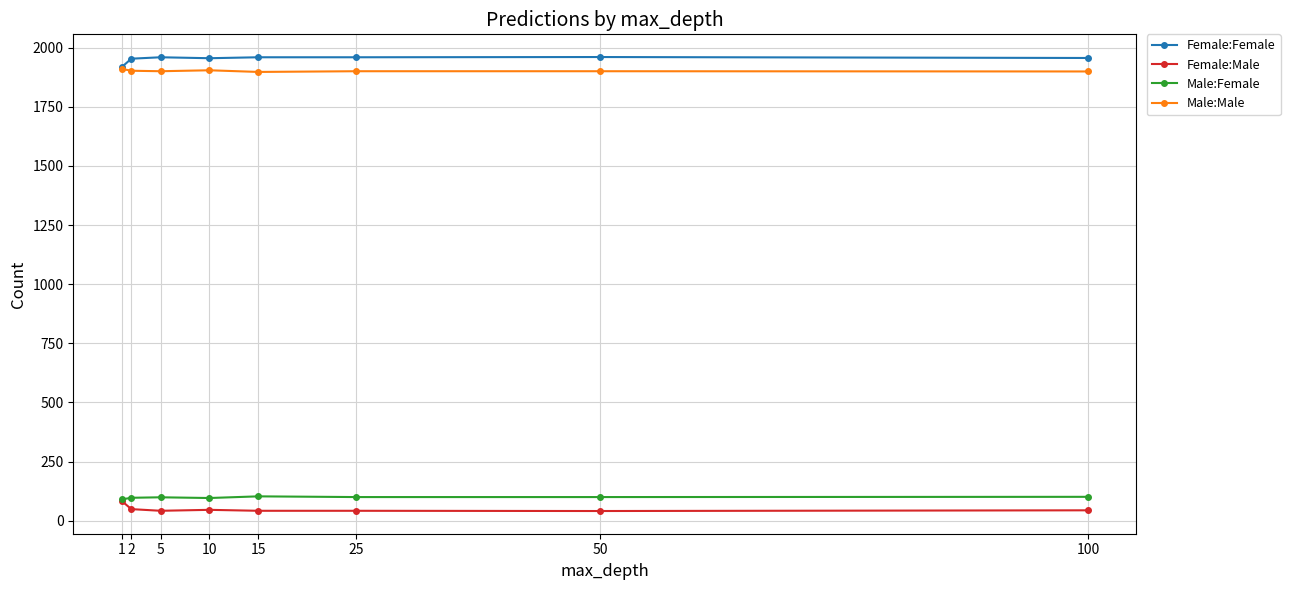

What are all the series names shown in the legend?

Female:Female, Female:Male, Male:Female, Male:Male